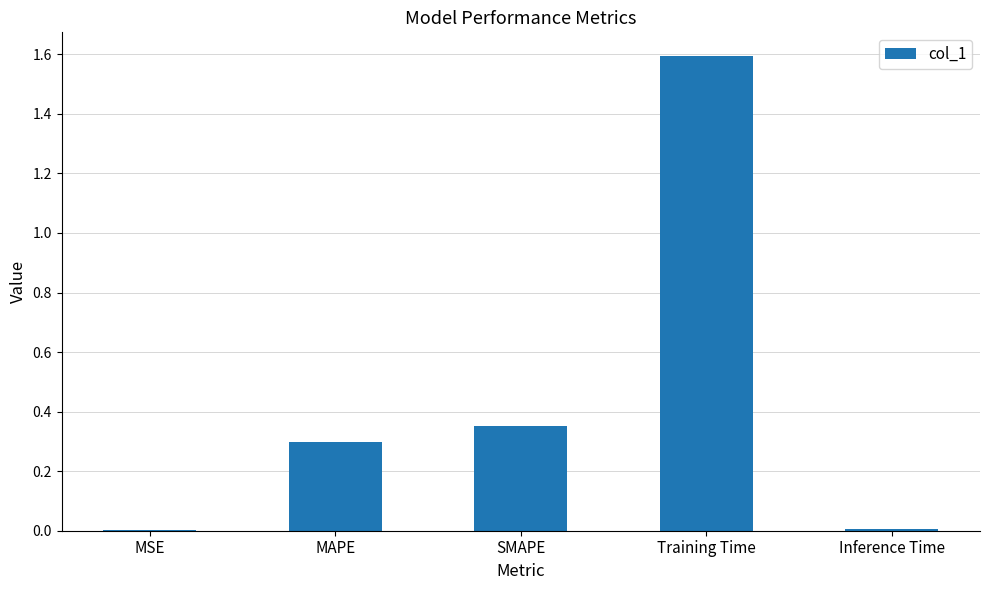

What is the sum of all values?

2.3